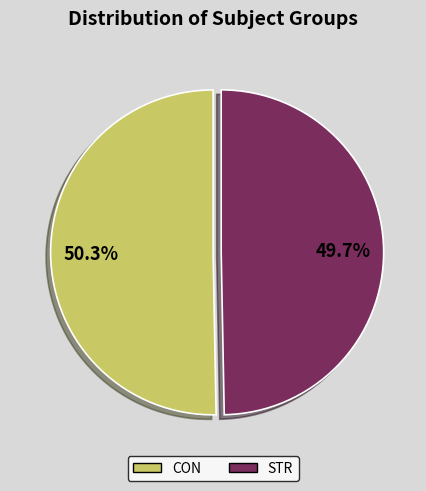

The STR slice represents 50% of the pie. True or false?

True